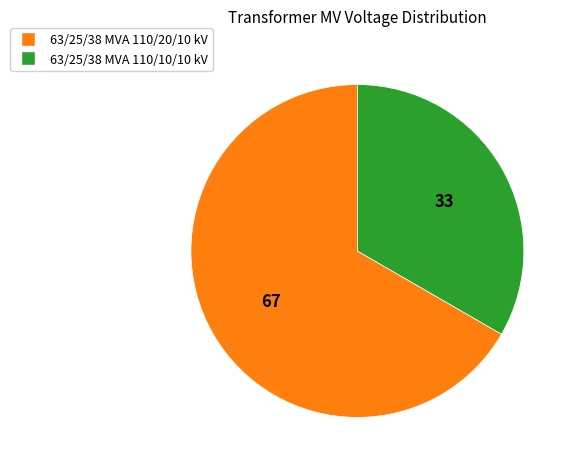

Does 63/25/38 MVA 110/20/10 kV represent more than half of the total?

Yes